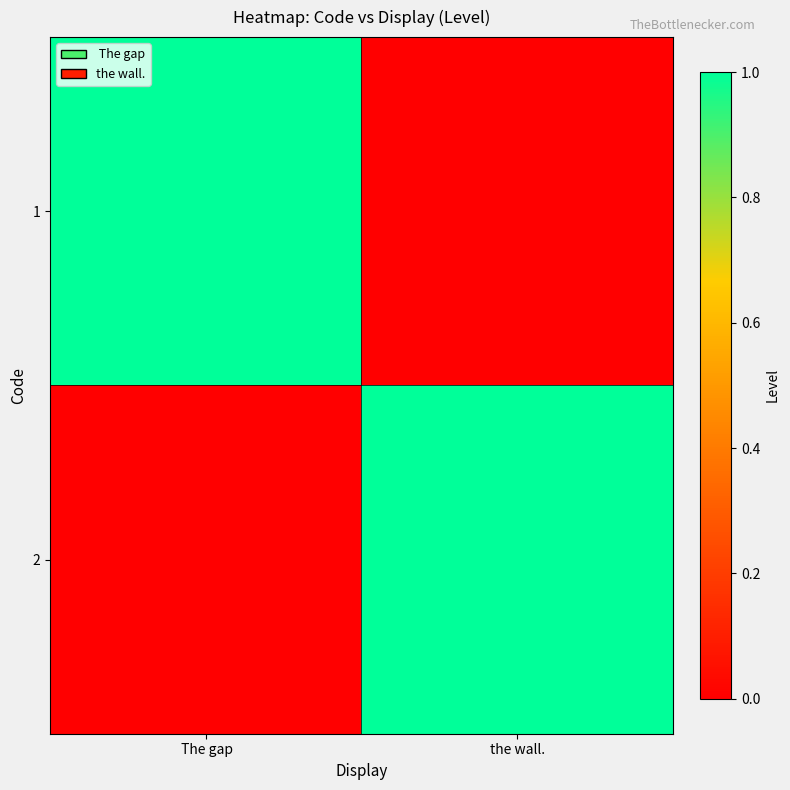

What is the spread (max minus min) of values at the wall.?

1